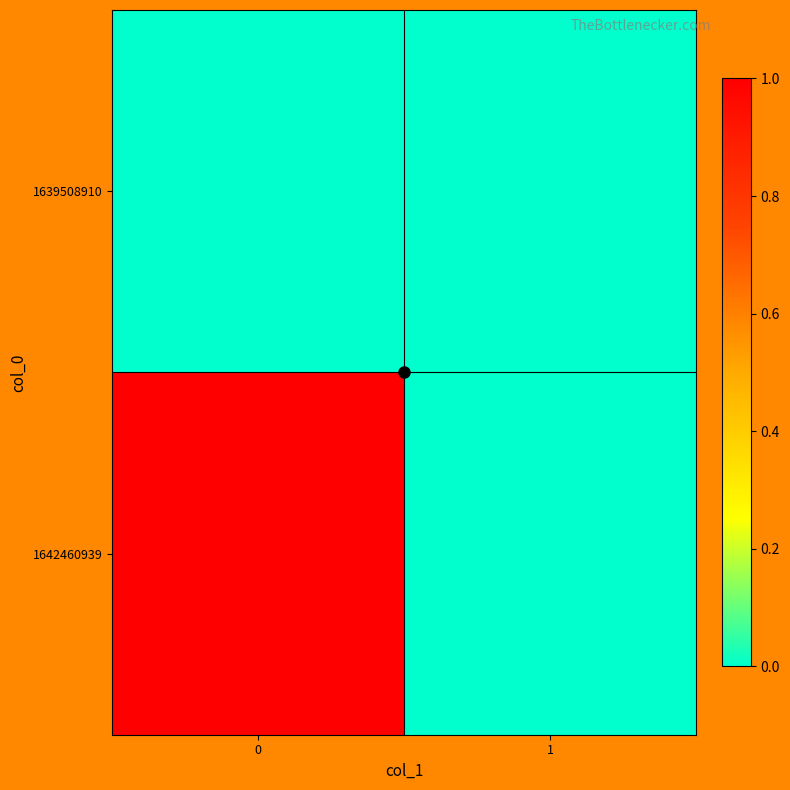

At how many categories does at least one series exceed 0?

1